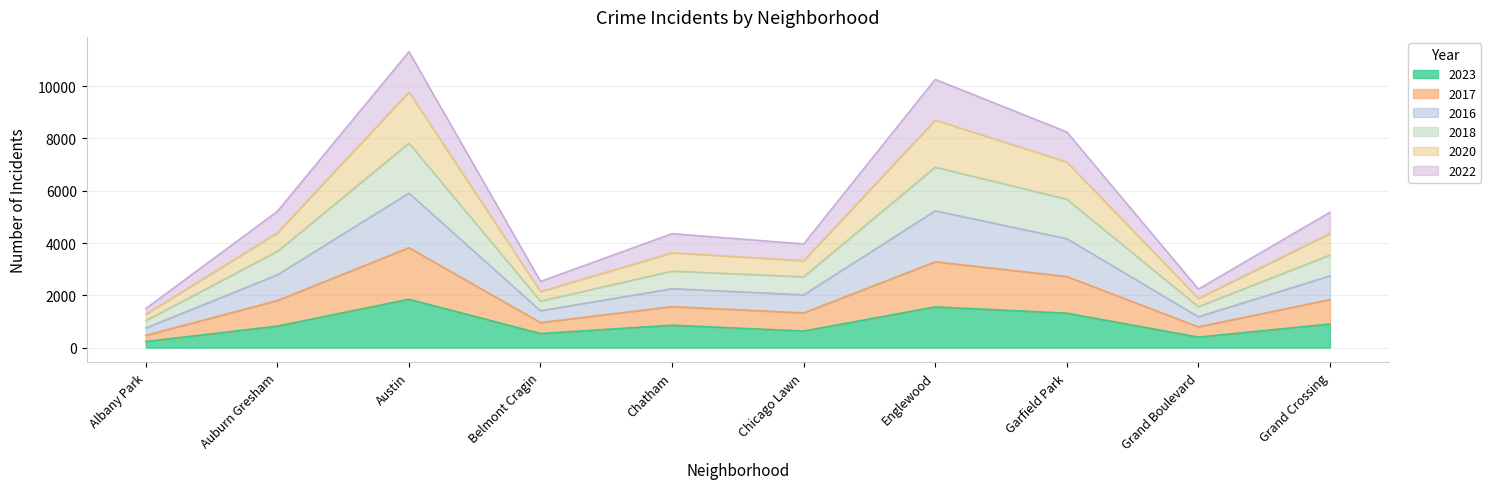

What is the total value across all series at Austin?

11321